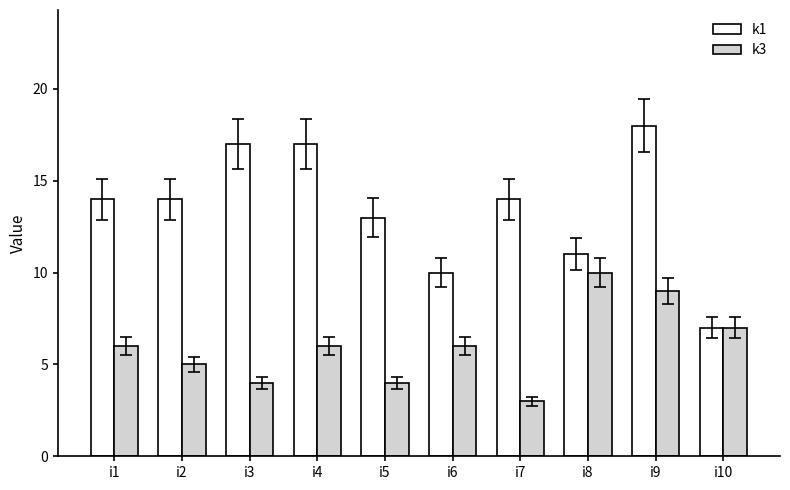

What is the approximate value of k1 at i1?

14